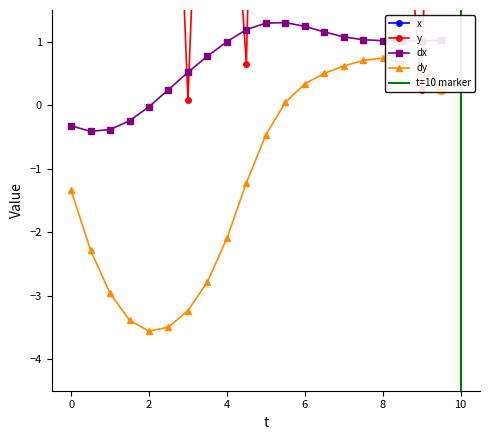

Which series contains the highest Y value?

x